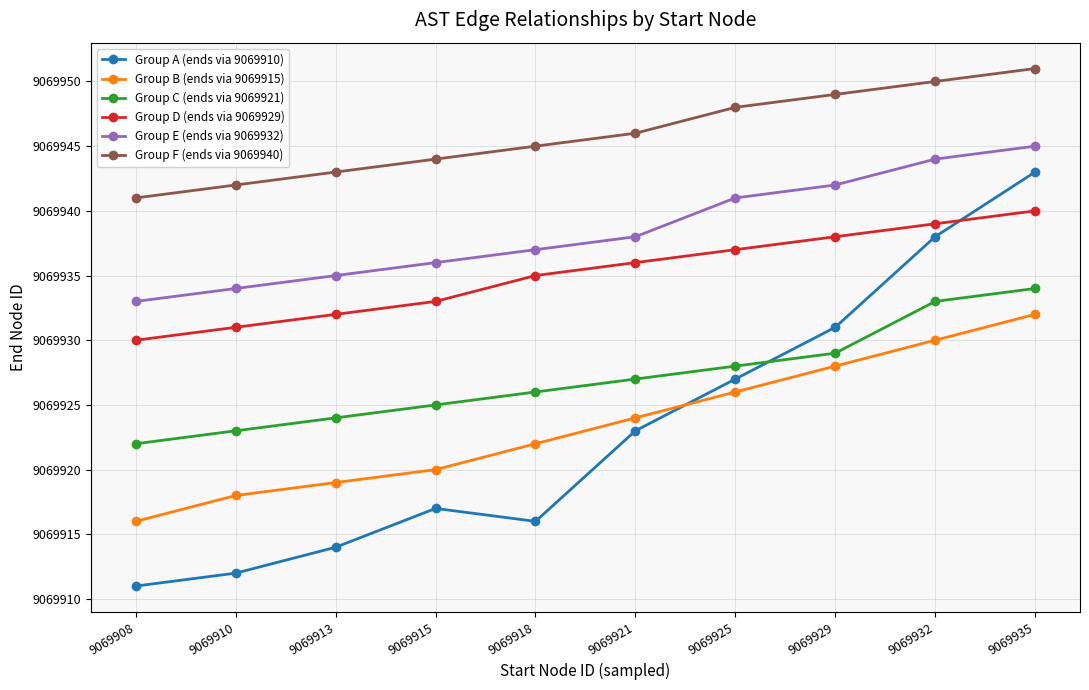

What is the difference between the maximum and second lowest values in the Group F (ends via 9069940) series?

9